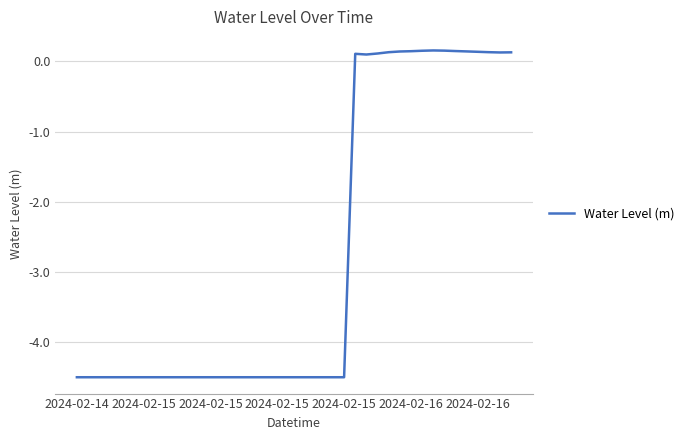

What is the smallest value displayed?

-4.5